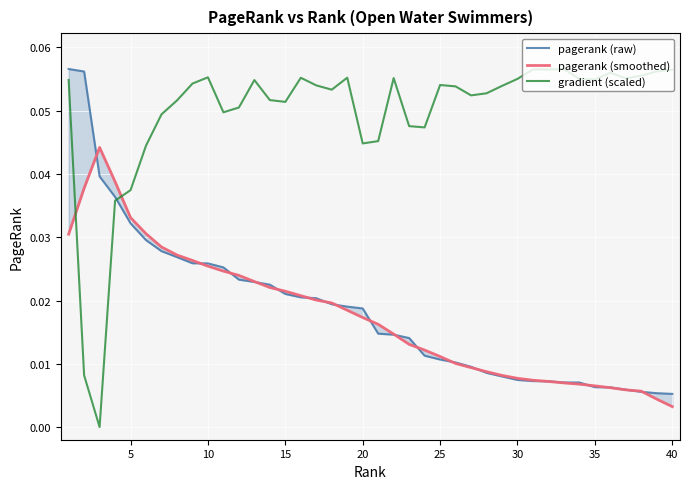

What are all the series names shown in the legend?

pagerank (raw), pagerank (smoothed), gradient (scaled)